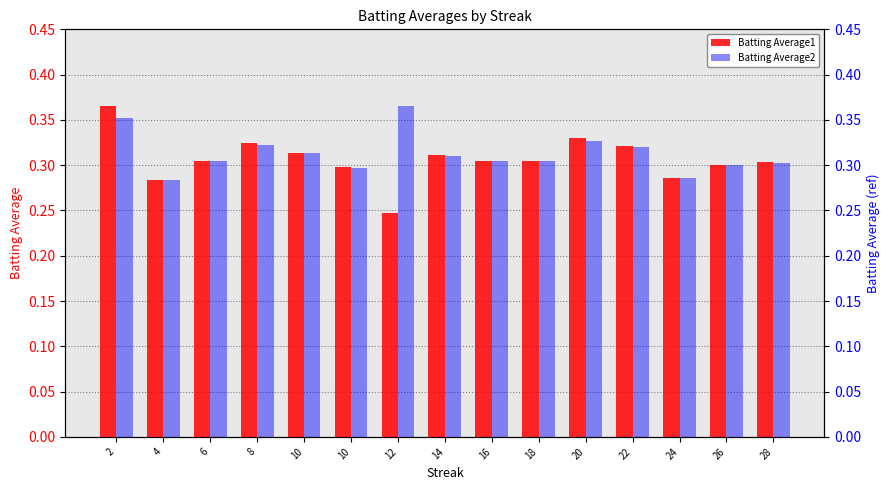

Count the number of data series in this chart.

2